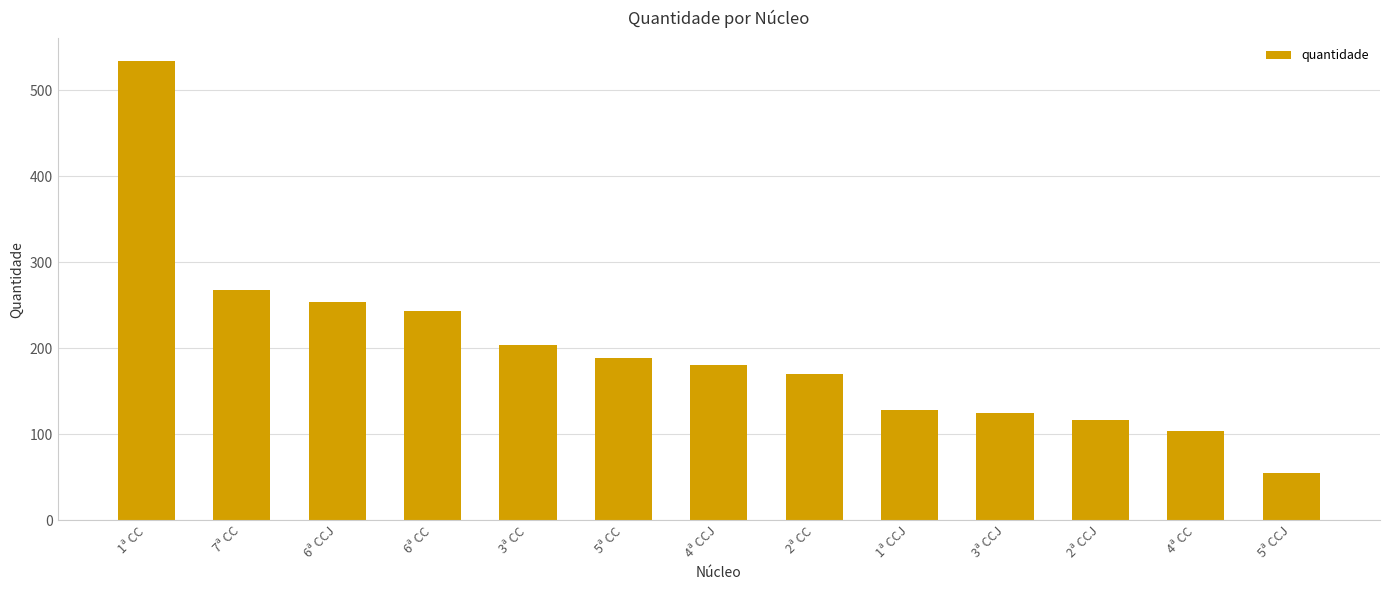

Count the number of categories in the chart.

13